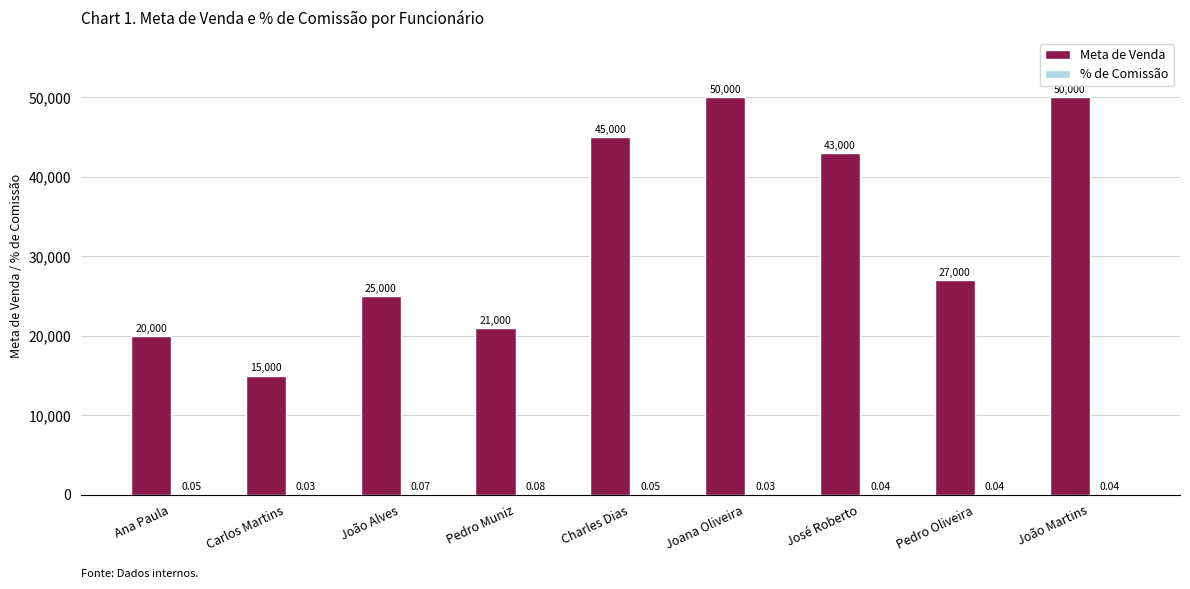

Which series changed the most between Ana Paula and José Roberto?

Meta de Venda